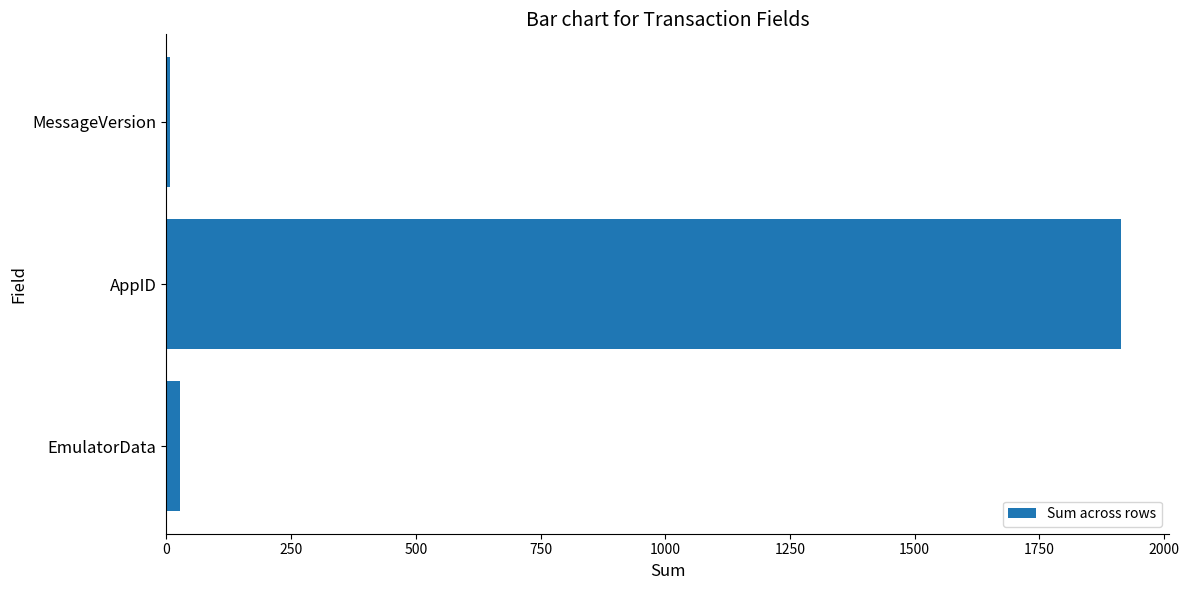

What is the greatest value displayed?

1914.0